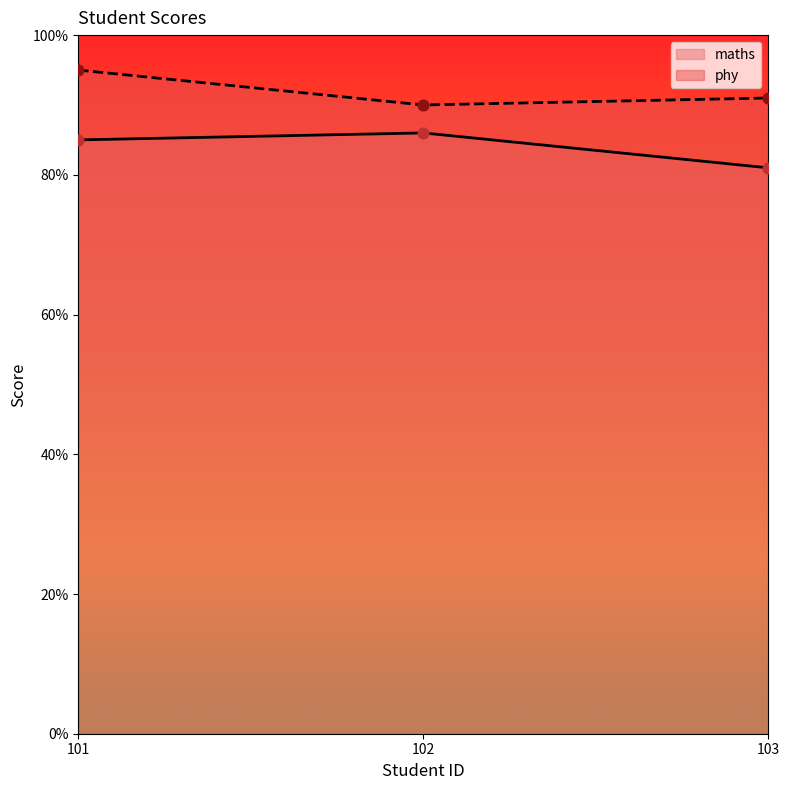

Which series has the largest total across all categories?

phy